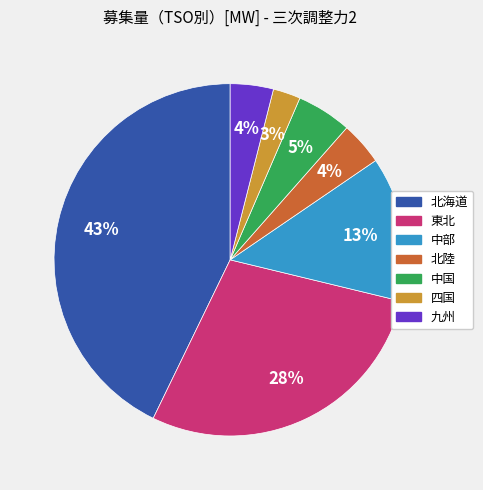

To the nearest percent, what is the difference between the largest and smallest slice percentages?

40%